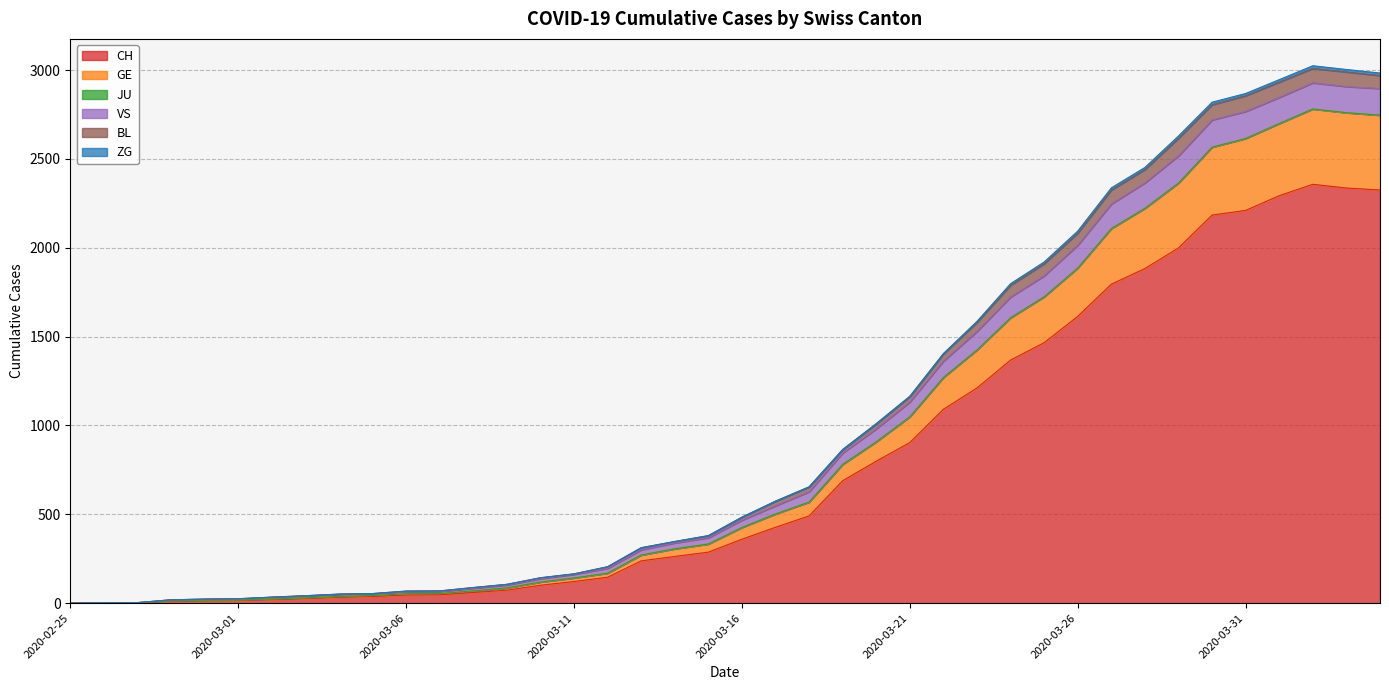

What is the maximum value for CH?

2357